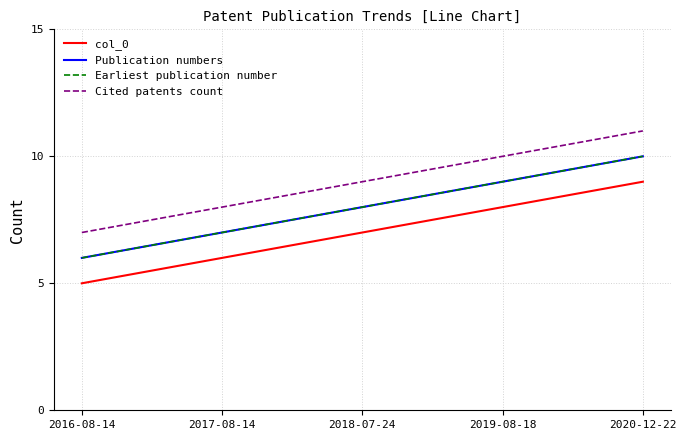

True or false: Cited patents count and col_0 intersect in this chart.

False